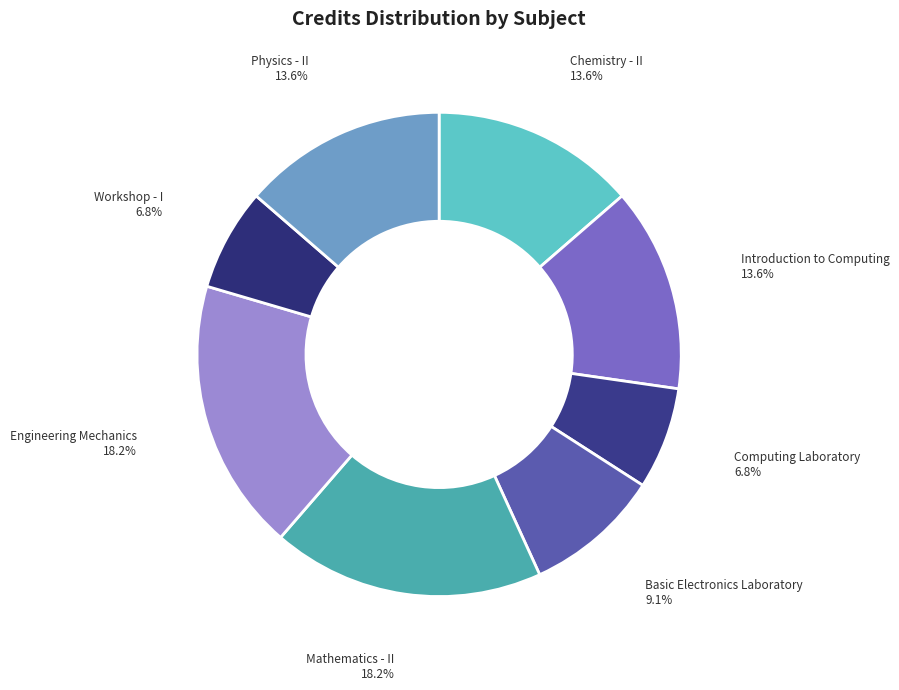

How many segments does this pie chart have?

8